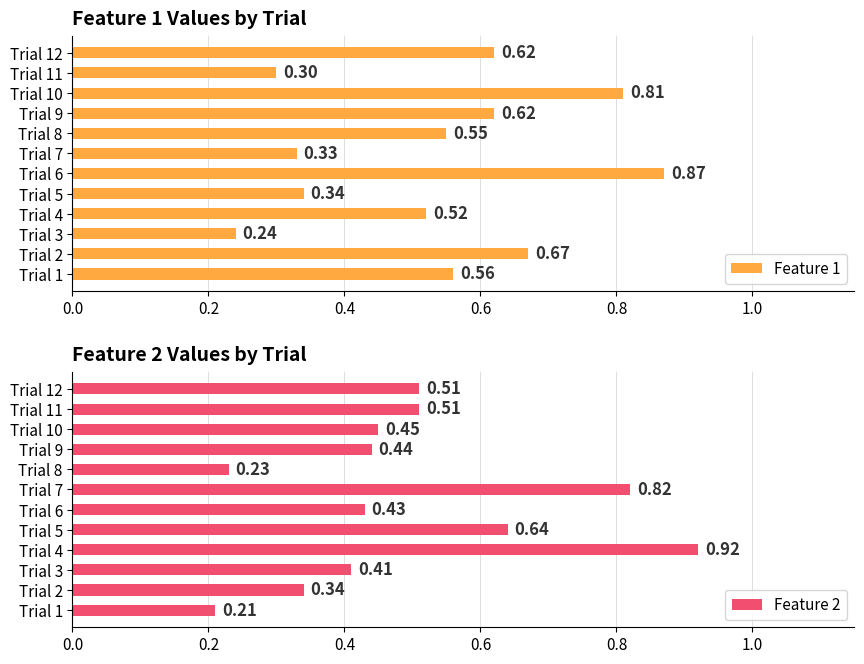

What is the difference between the maximum and minimum values in the Feature 2 series?

0.7